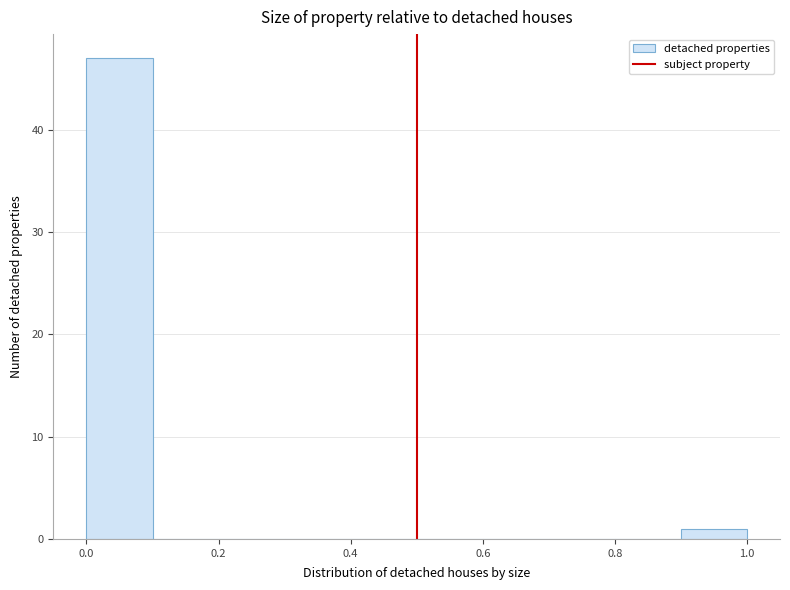

What is the height of the bar covering 0.9 to 1.0 on the x-axis? The values are not printed on the chart, so give them approximately, as read against the axis.

1